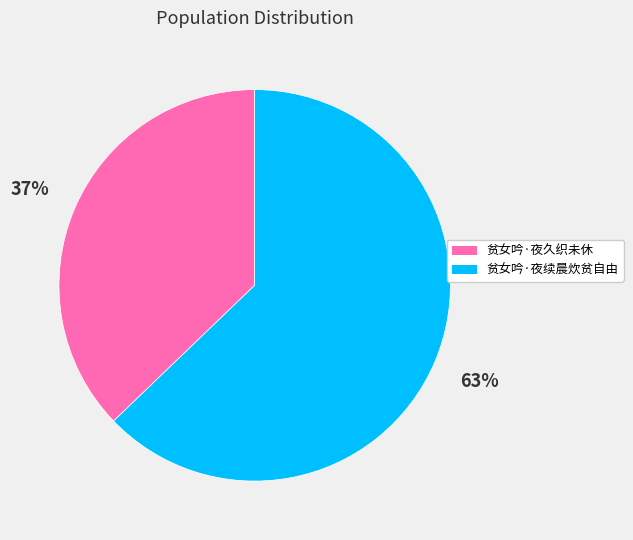

Do 贫女吟·夜久织未休 and 贫女吟·夜续晨炊贫自由 together represent more than half of the pie?

Yes